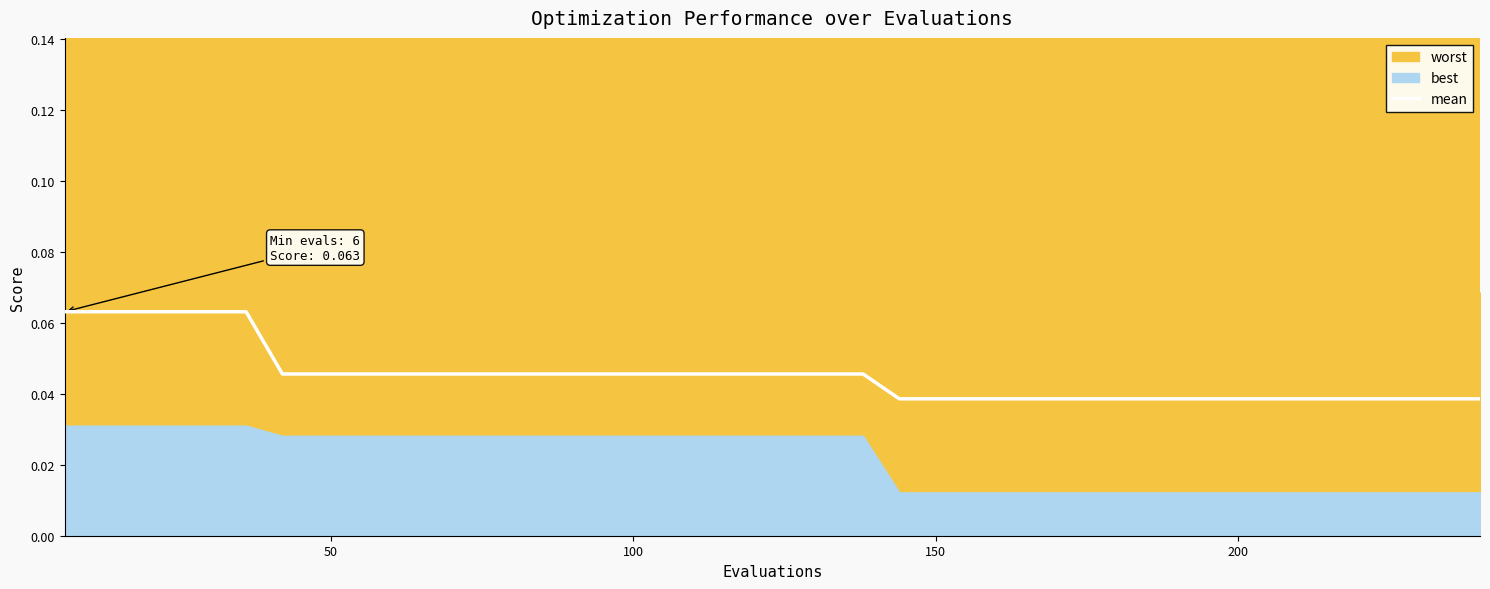

The chart shows a value of 0.0 at 17. True or false?

False